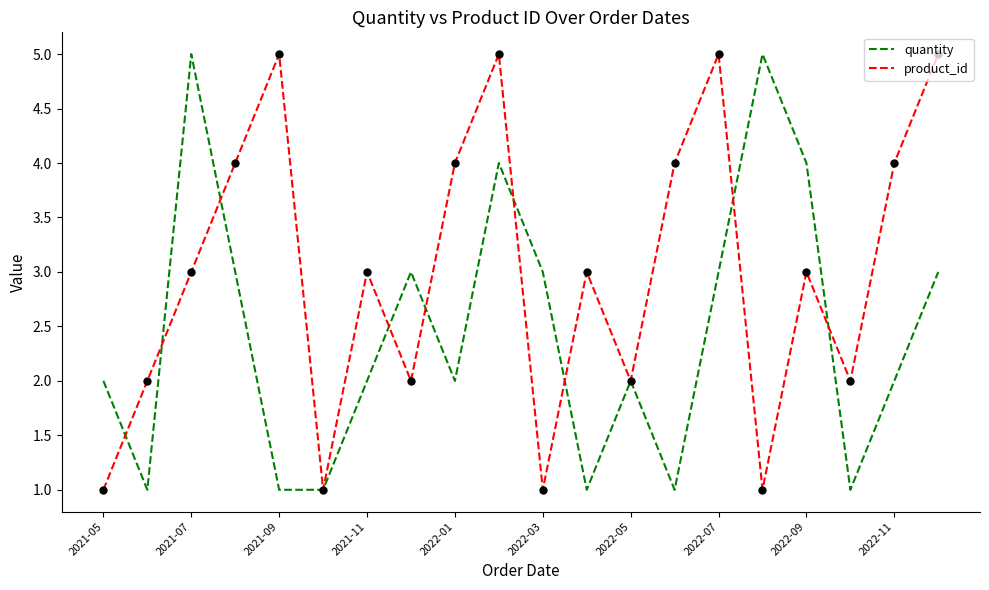

Which series has the largest total across all categories?

product_id